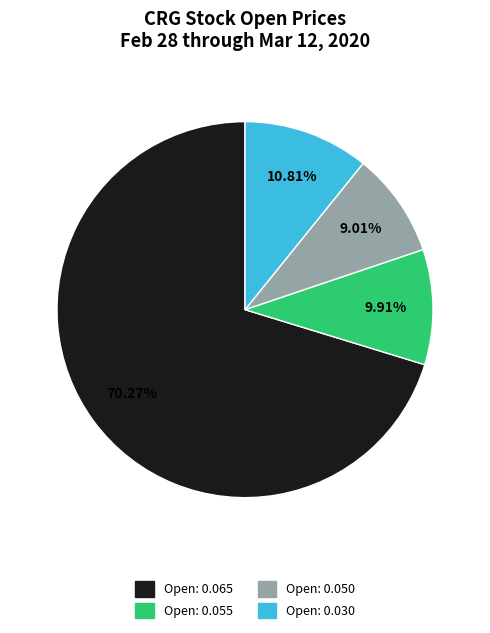

Is there a majority slice in this chart?

Yes